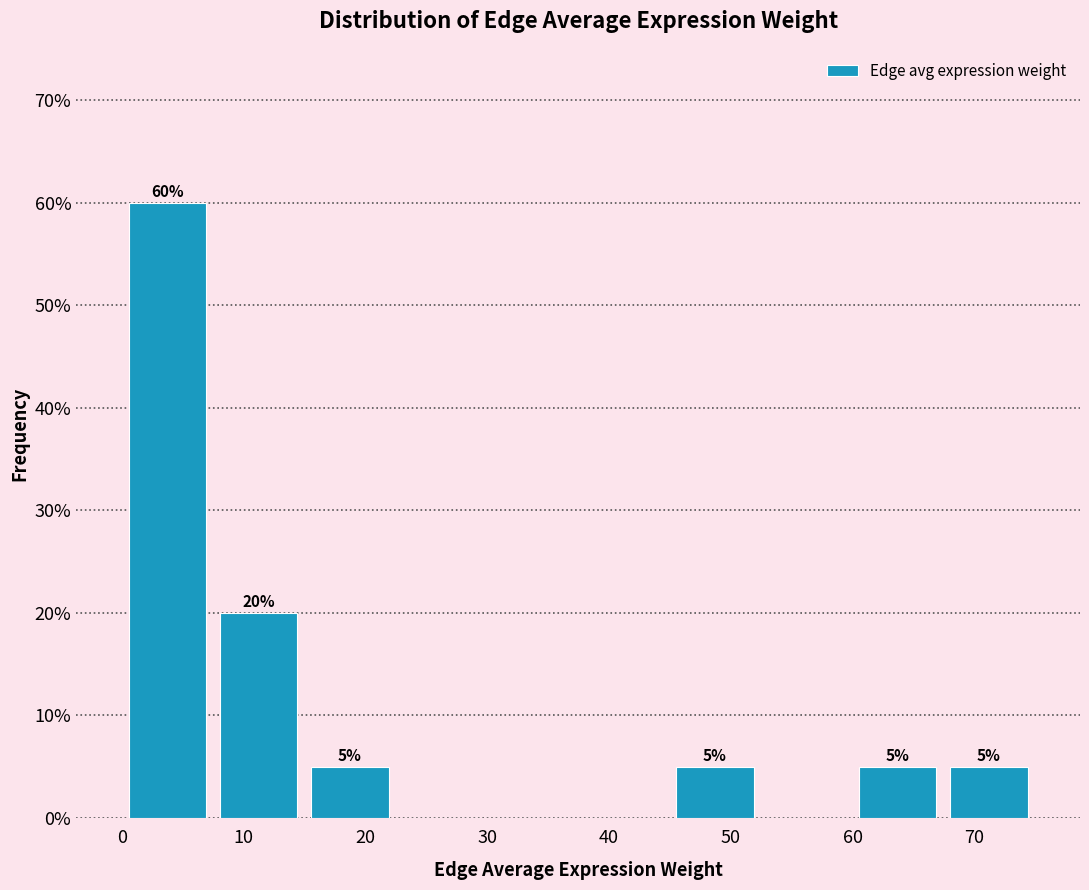

Over which range of the x-axis is the bar tallest?

0 to 8